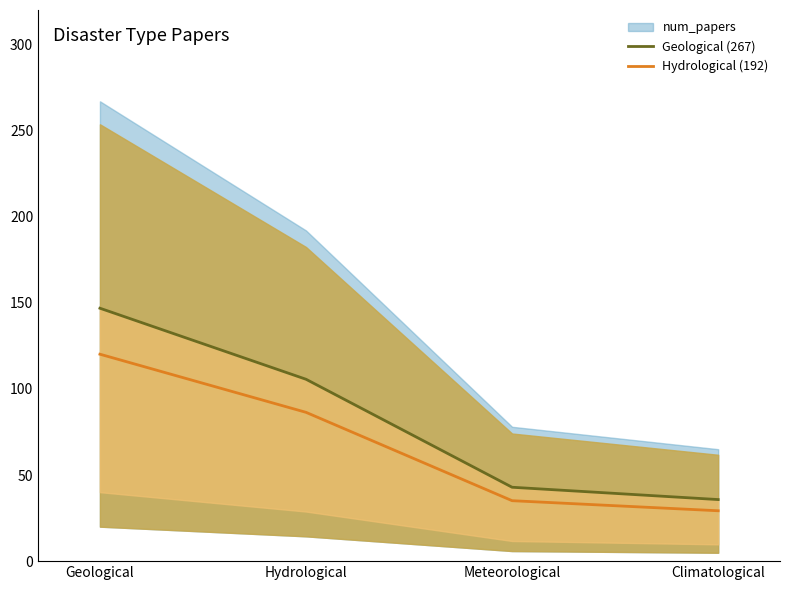

Which label corresponds to the smallest value in the chart?

Climatological